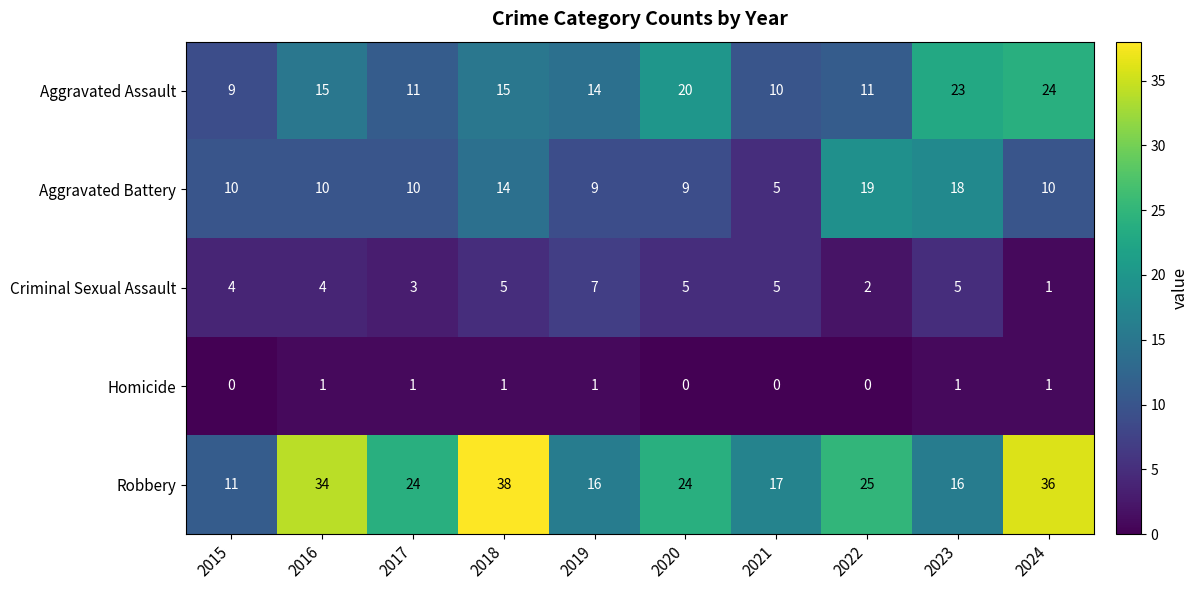

What is the total value across all series at 2017?

49